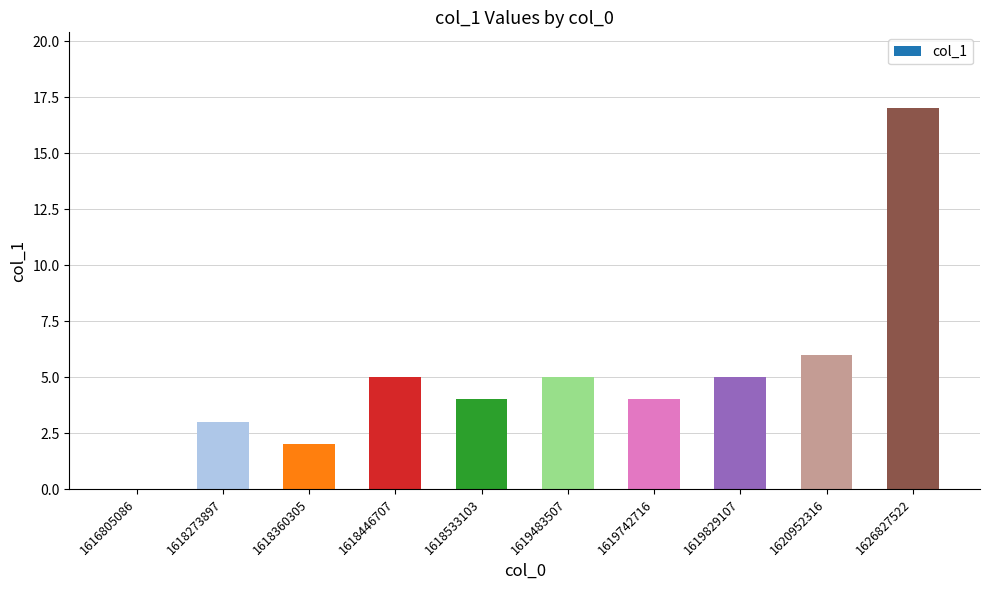

How many values are above zero?

9